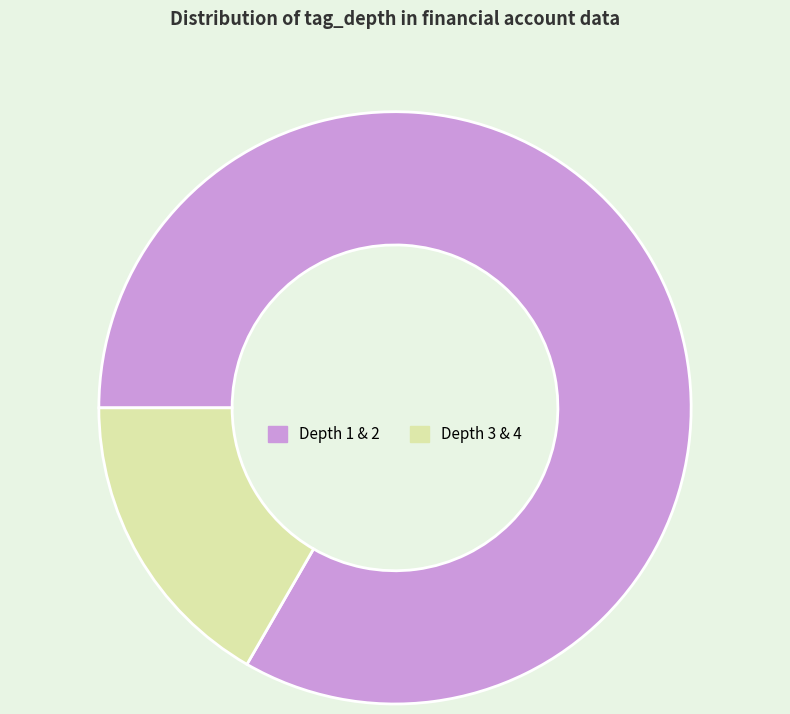

Is the sum of Depth 1 & 2 and Depth 3 & 4 greater than half?

Yes